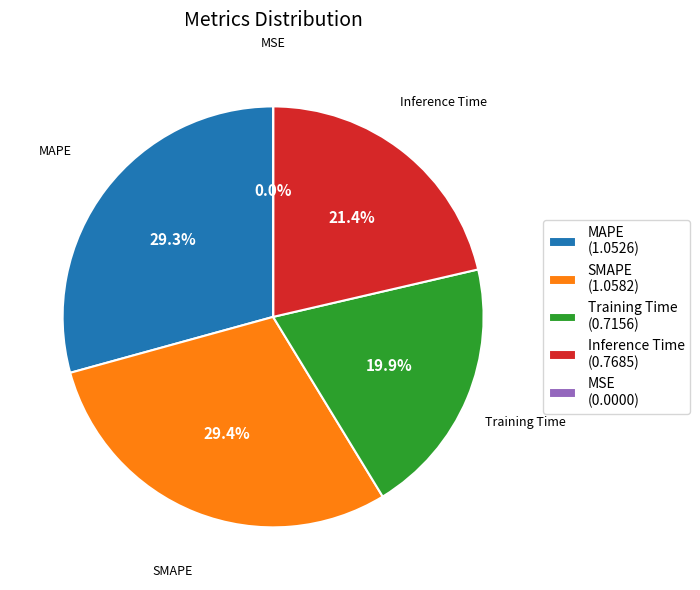

The SMAPE slice represents 29% of the pie. True or false?

True